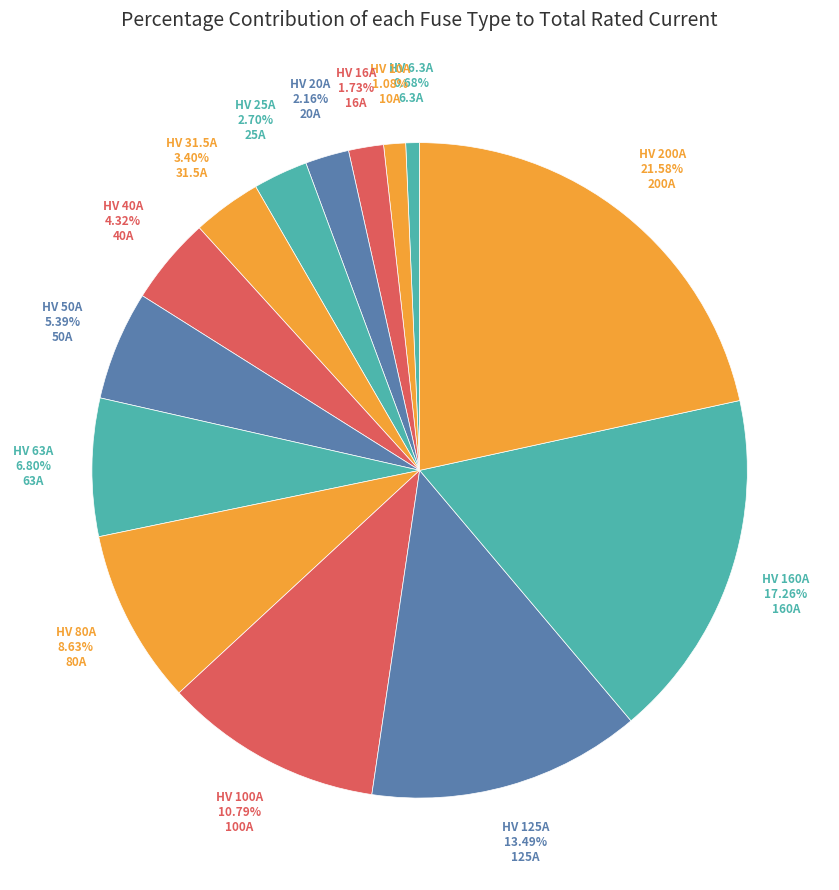

Count the number of slices in the pie.

14